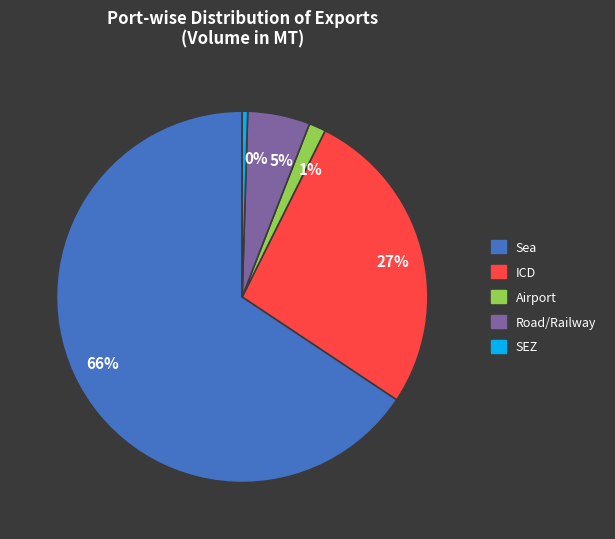

Is there any slice that represents more than half of the pie?

Yes